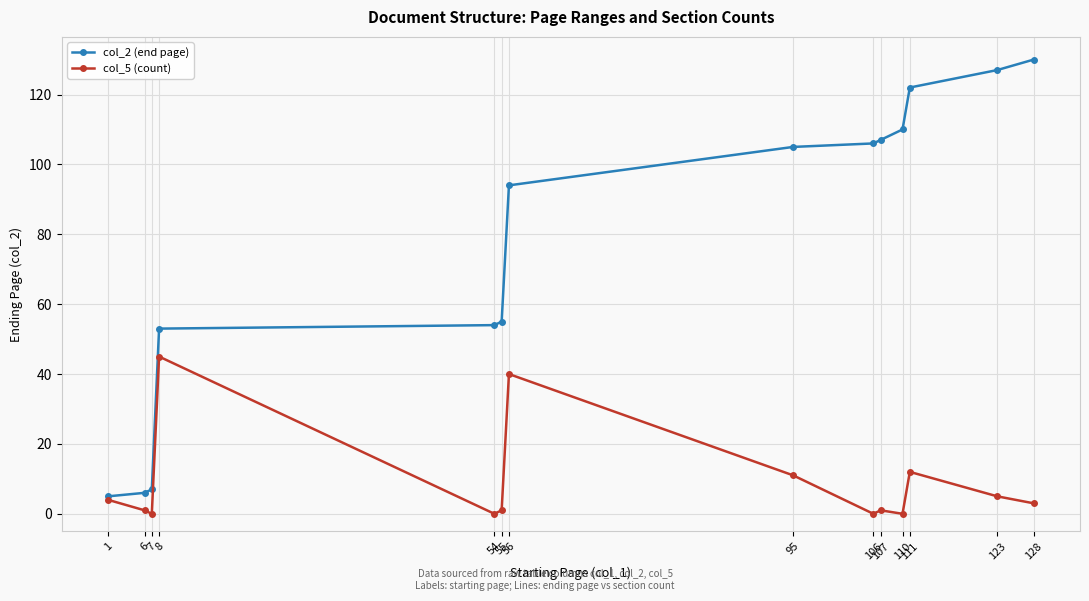

Count the number of categories in the chart.

14